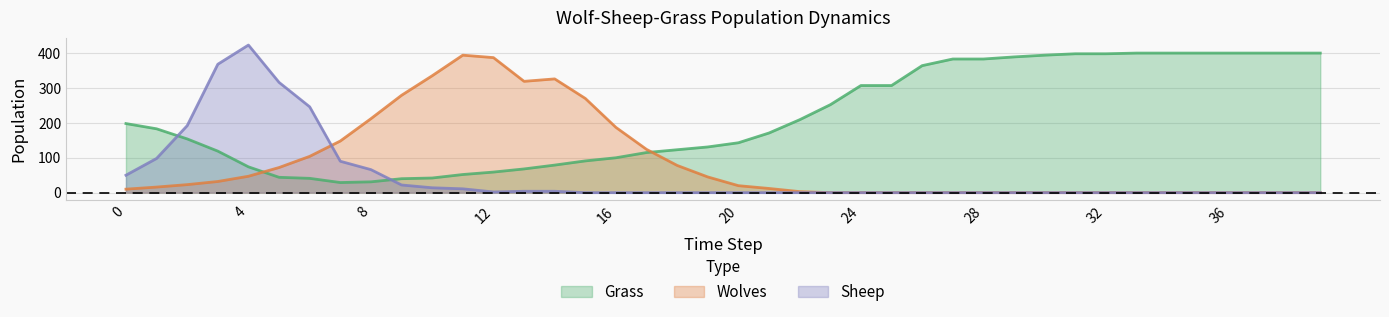

What is the maximum value shown in the chart?

423